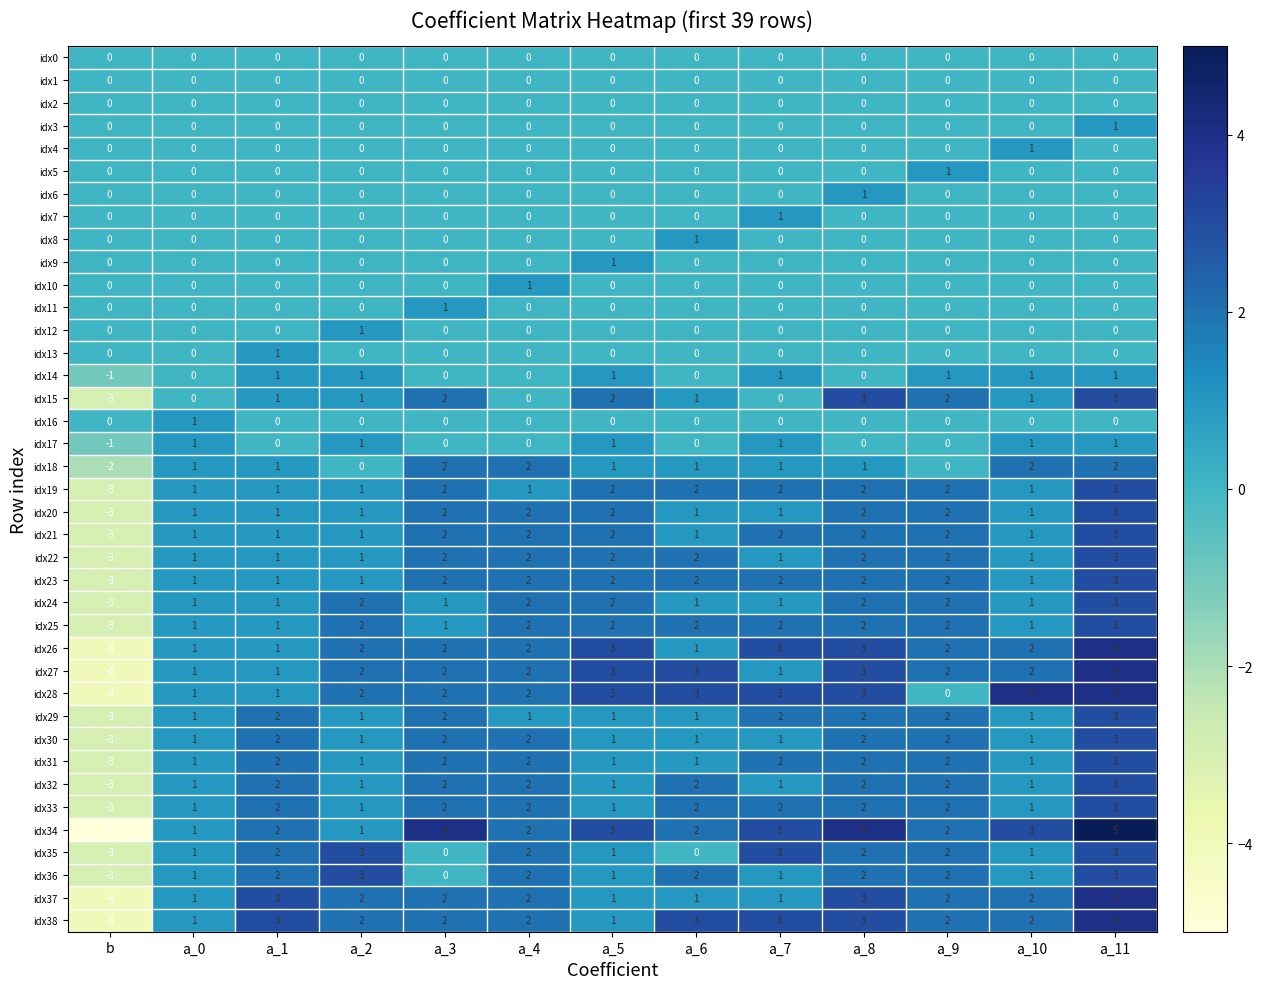

How many idx28 values are between 1 and 3?

9